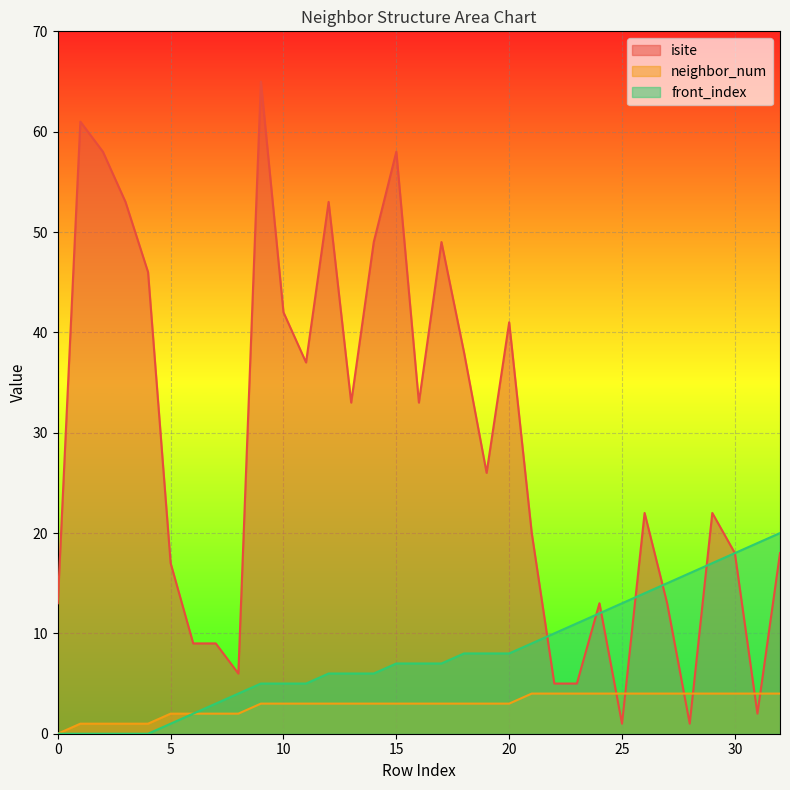

At which label does isite first exceed 22?

1